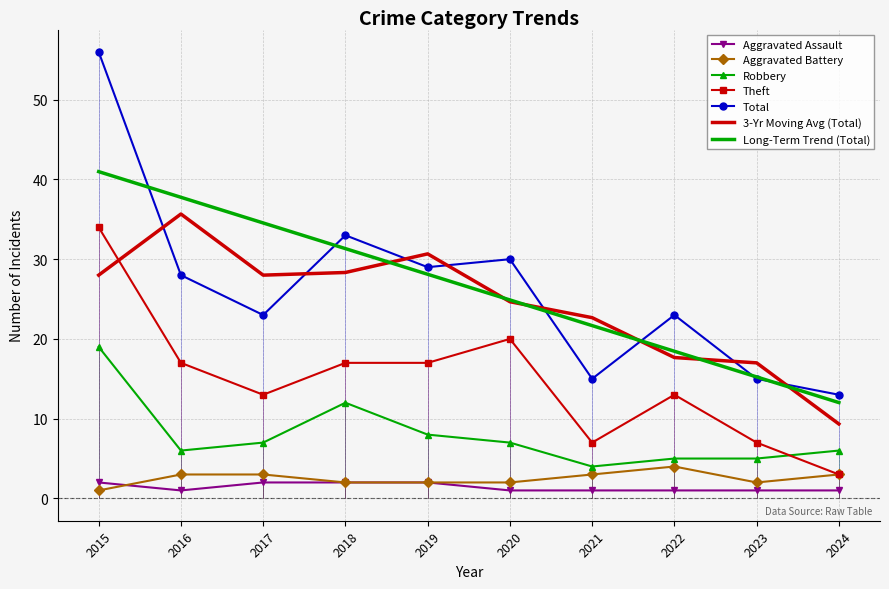

Is it true that Theft equals 19.6 at 2017?

False